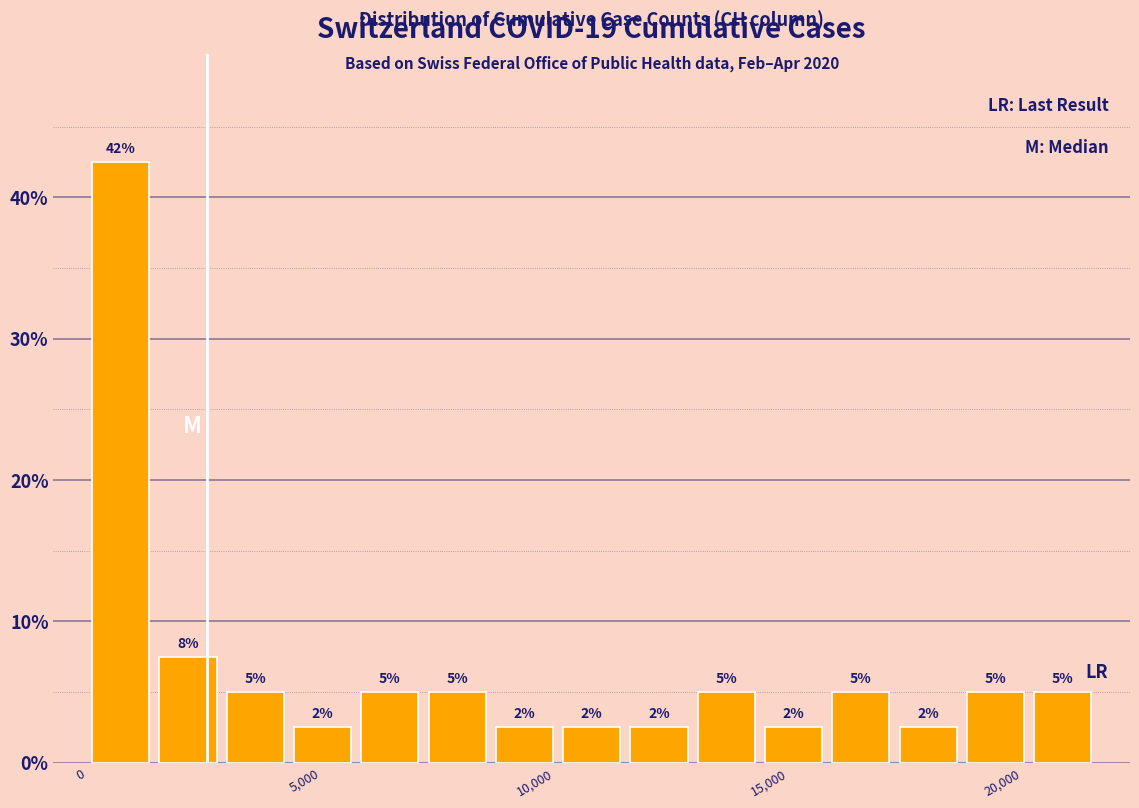

Read against the x-axis, roughly where is the centre of the tallest bar?

500